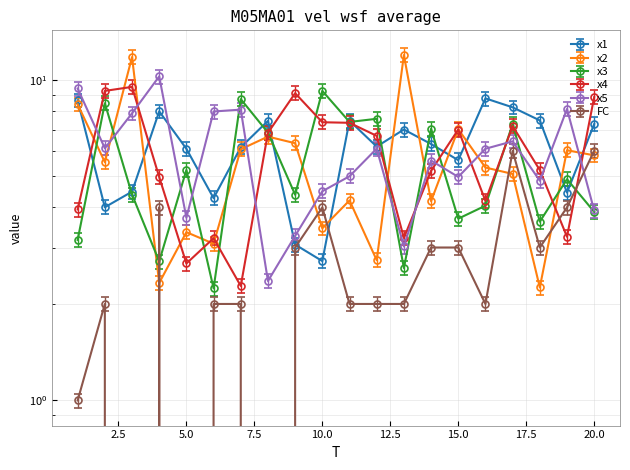

Is it true that x4 equals 9.5 at 3?

True